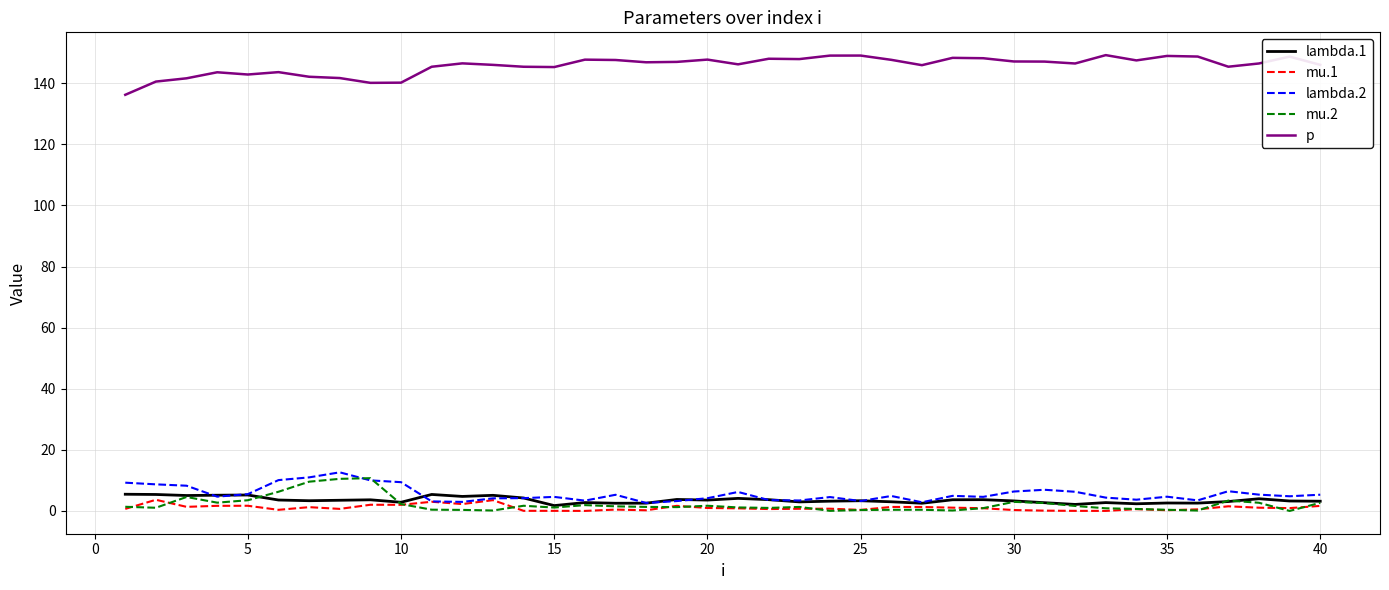

List the series in order of their peak value, highest first.

p, lambda.2, mu.2, lambda.1, mu.1